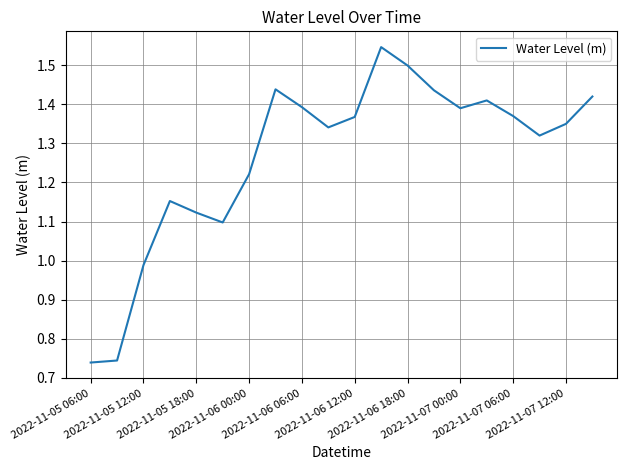

Does the chart have visible grid lines?

Yes